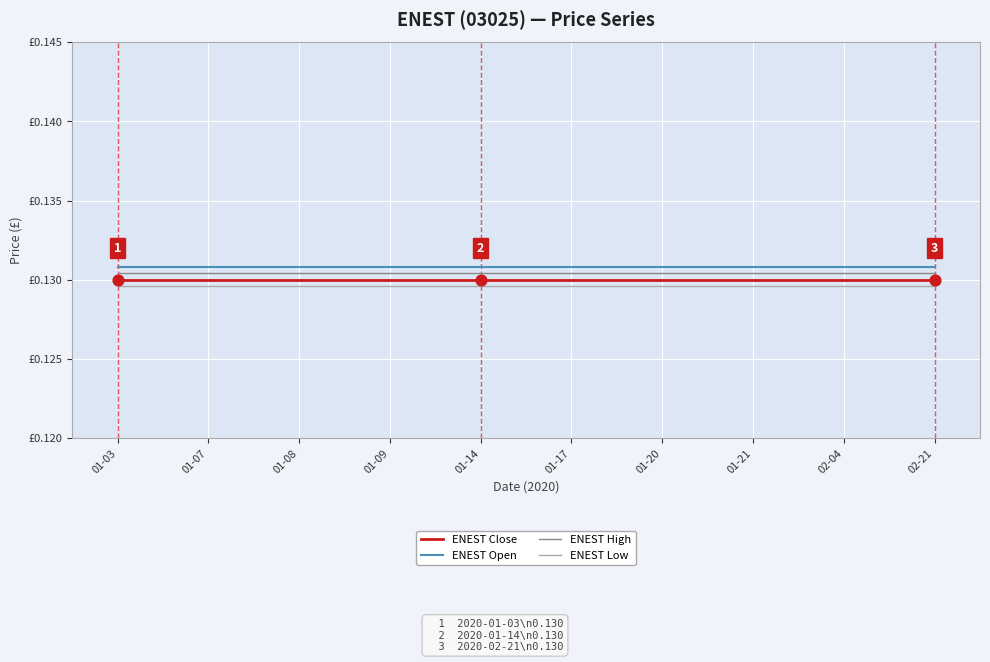

What are all the series names shown in the legend?

ENEST Close, ENEST Open, ENEST High, ENEST Low